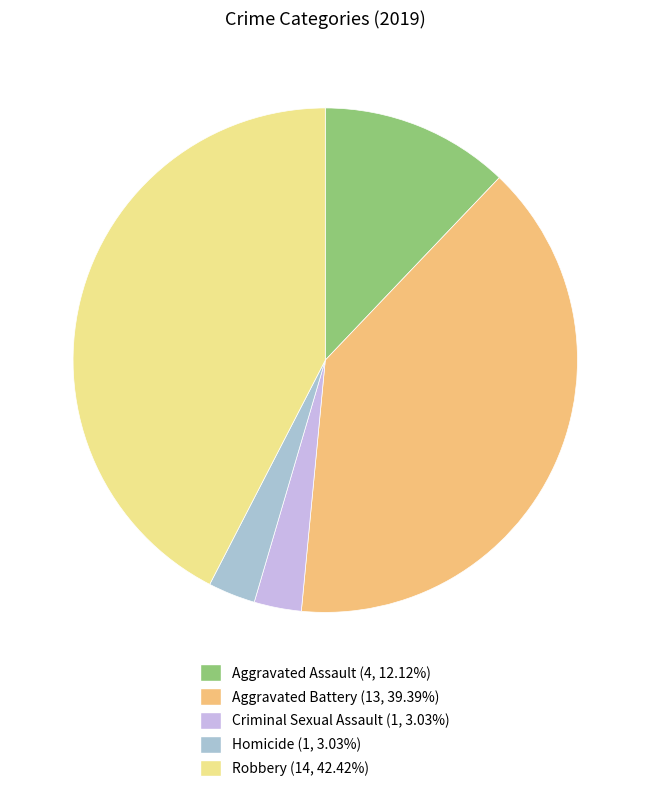

Does Homicide account for over 50% of the chart?

No